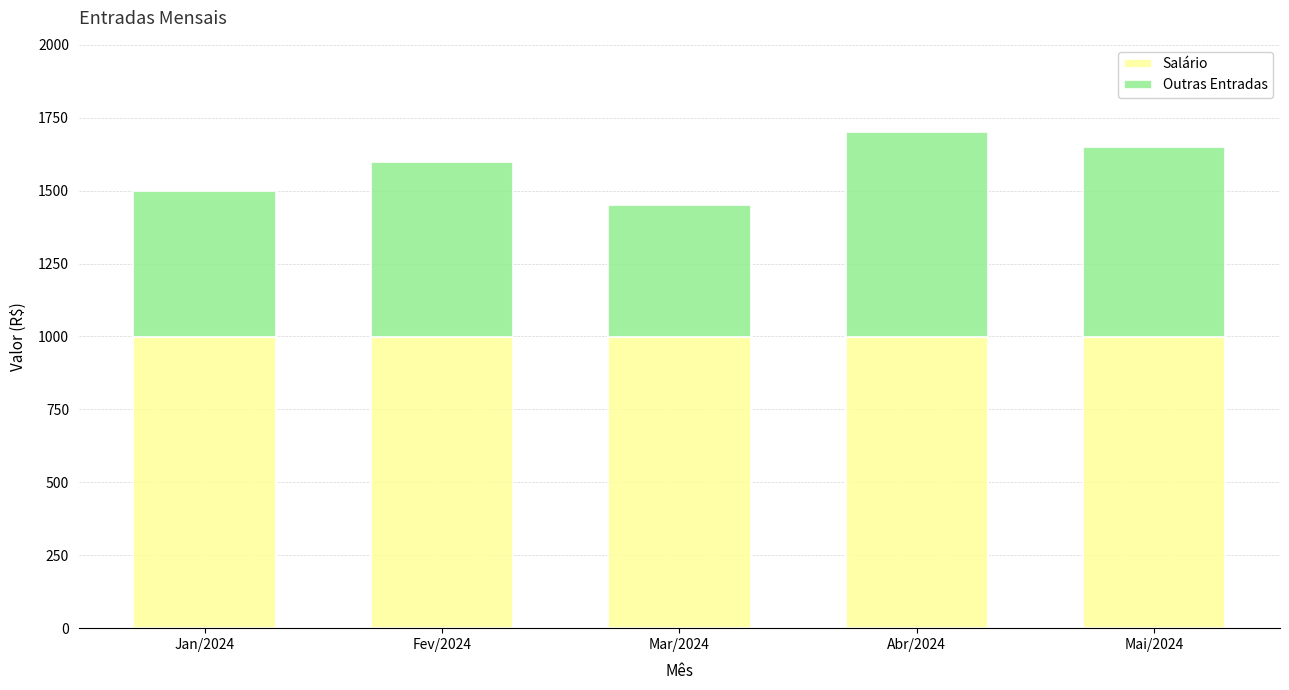

What is the sum of all Salário values?

5000